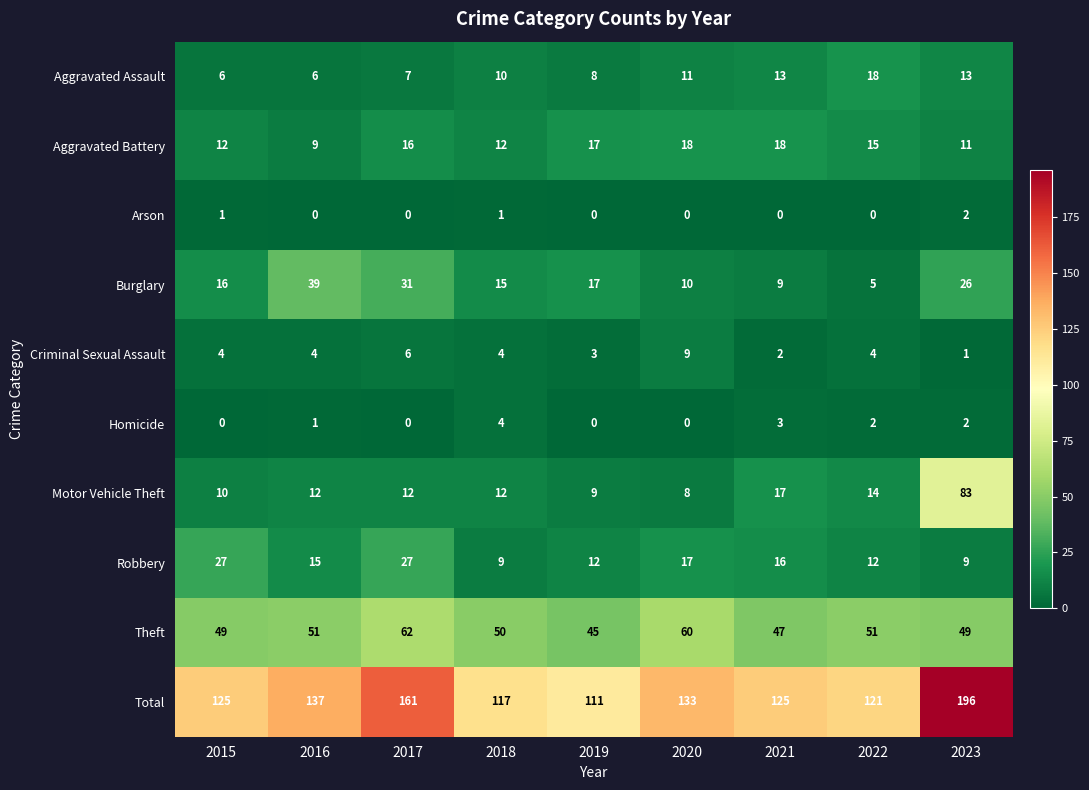

At 2016, list the series in order from smallest to largest.

Arson, Homicide, Criminal Sexual Assault, Aggravated Assault, Aggravated Battery, Motor Vehicle Theft, Robbery, Burglary, Theft, Total